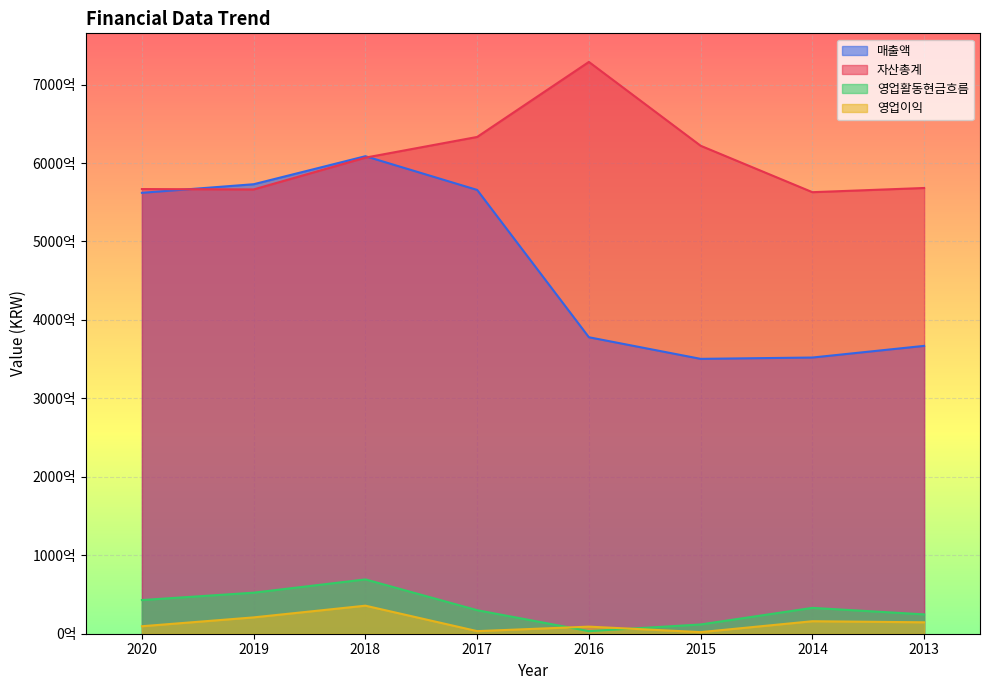

True or false: 영업활동현금흐름 and 자산총계 cross at least once.

False